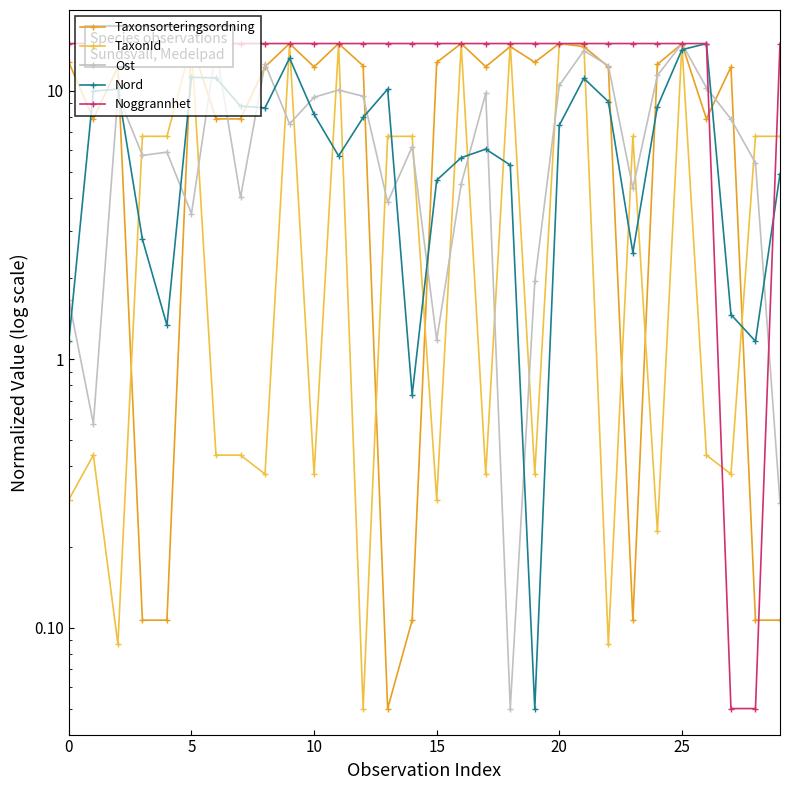

Is the value of TaxonId at 14 greater than the value of Taxonsorteringsordning at 30?

No